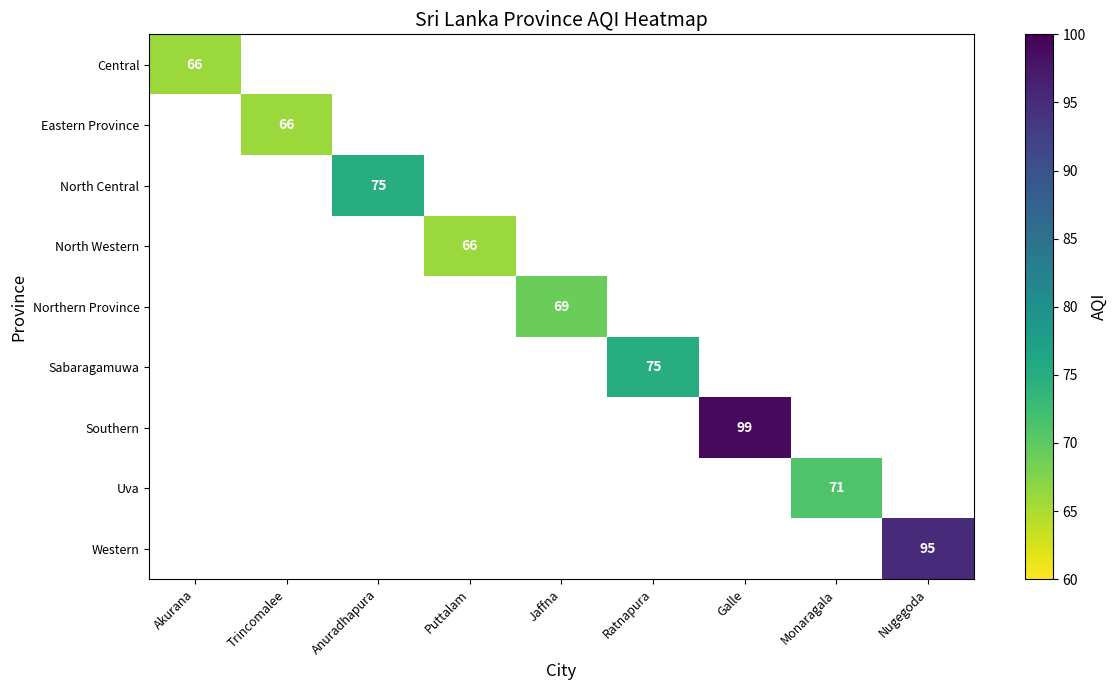

The Western series shows 95 at Nugegoda. True or false?

True